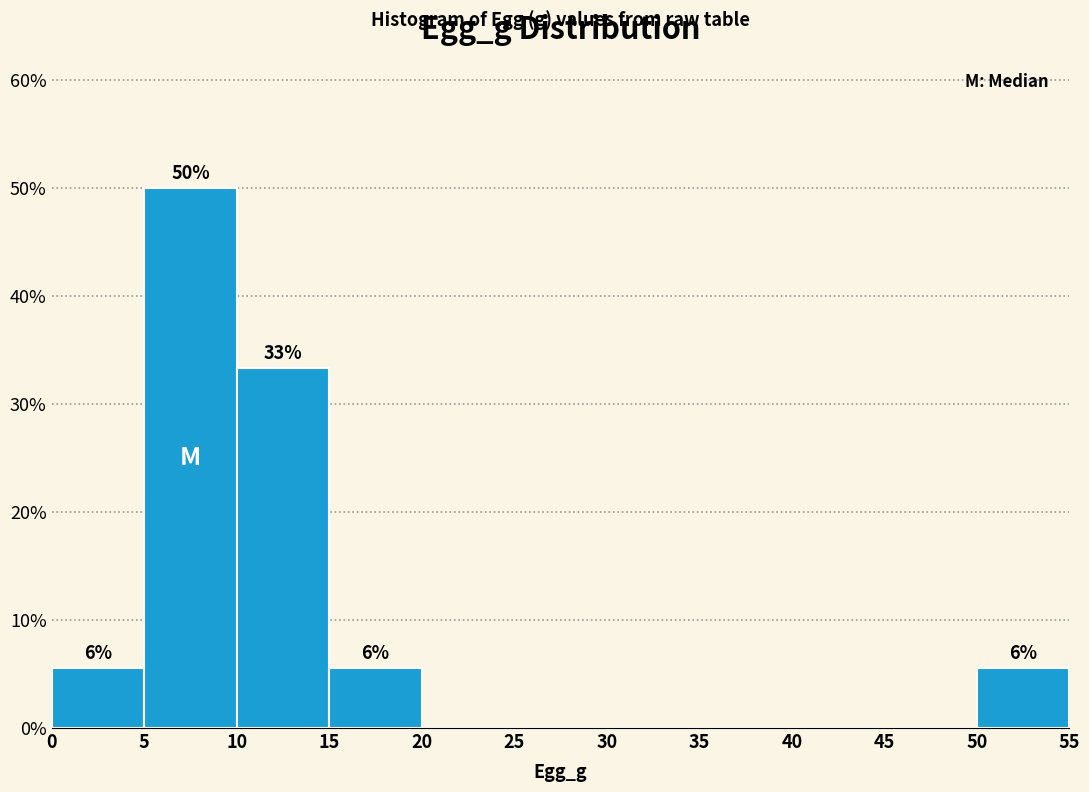

Over which range of the x-axis is the bar tallest?

5 to 10